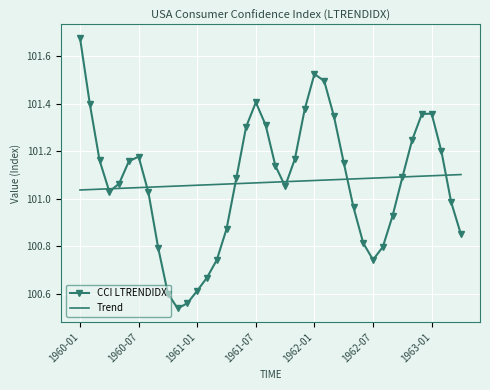

List the series in order of their peak value, lowest first.

Trend, CCI LTRENDIDX